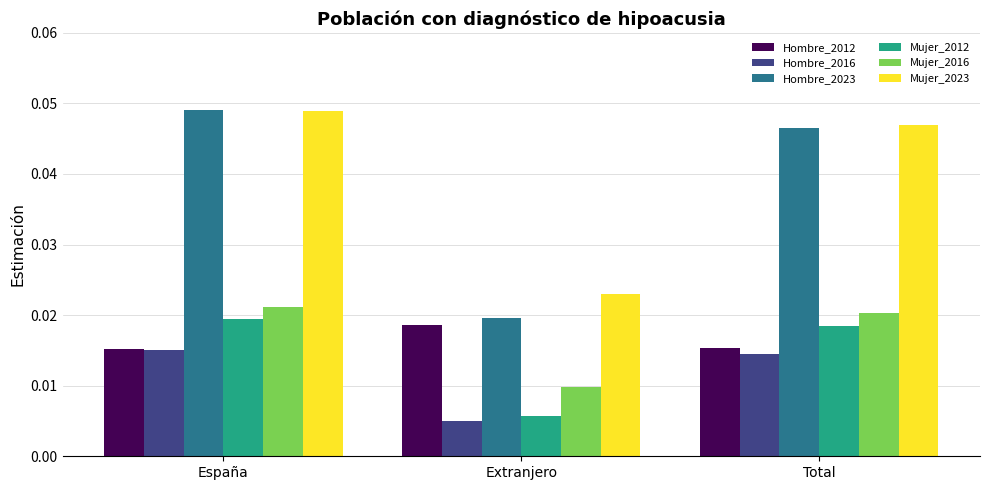

List the labels in order of Mujer_2016 value, largest first.

España, Total, Extranjero